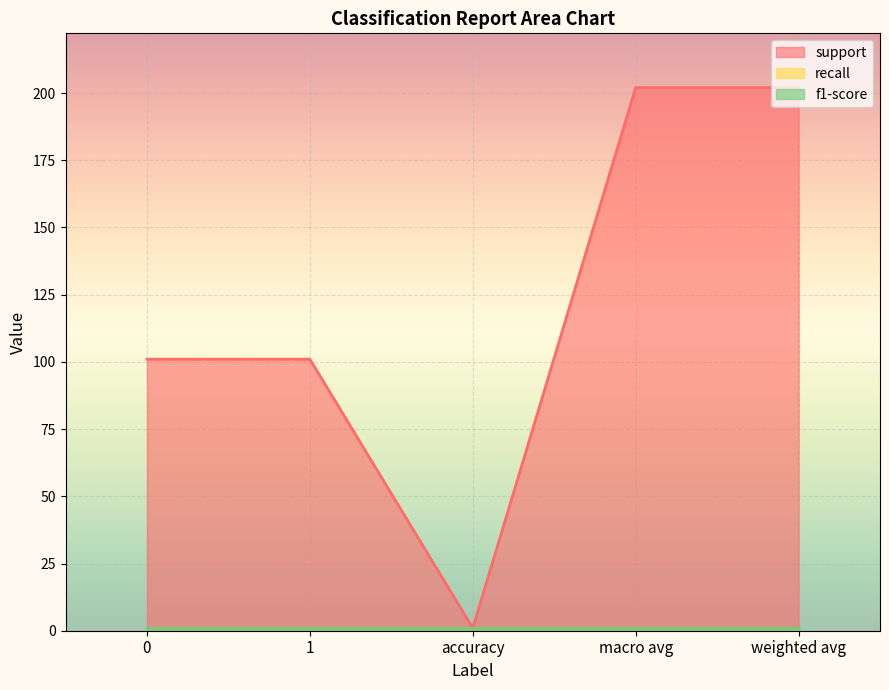

At how many categories does at least one series exceed 90?

4